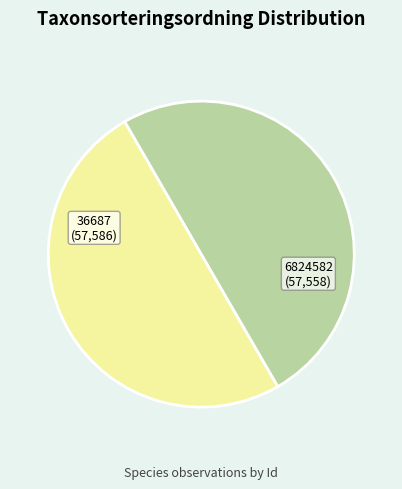

True or false: 36687 (57,586) accounts for 56% of the total.

False